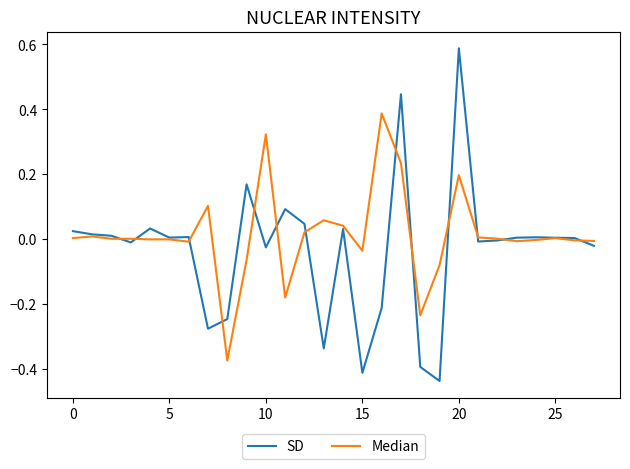

Which series has the largest range (max minus min)?

SD